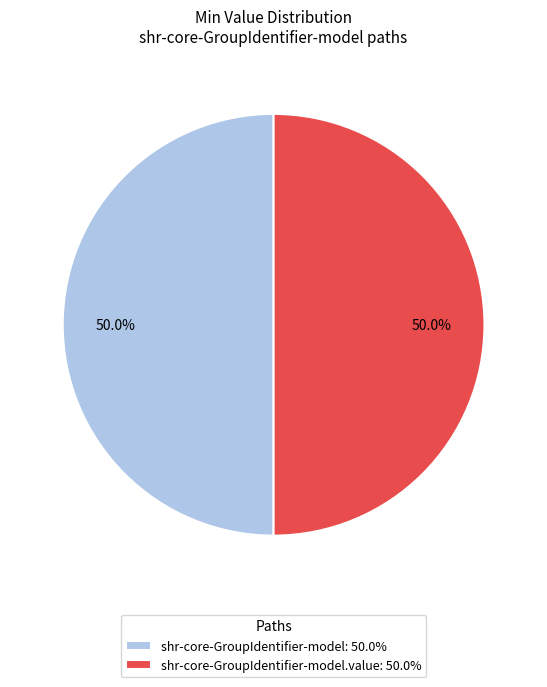

What percentage do shr-core-GroupIdentifier-model: 50.0% and shr-core-GroupIdentifier-model.value: 50.0% together represent?

100.0%